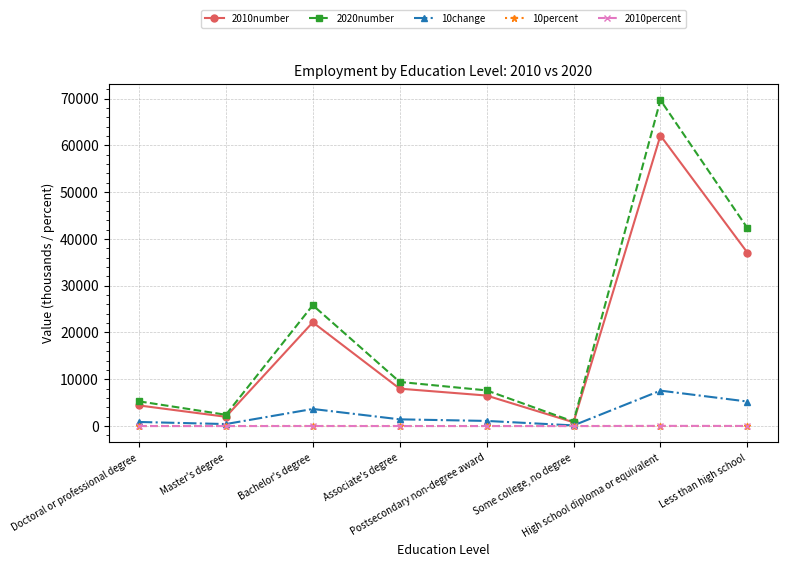

True or false: 2020number has more than 0 interior local peaks.

True